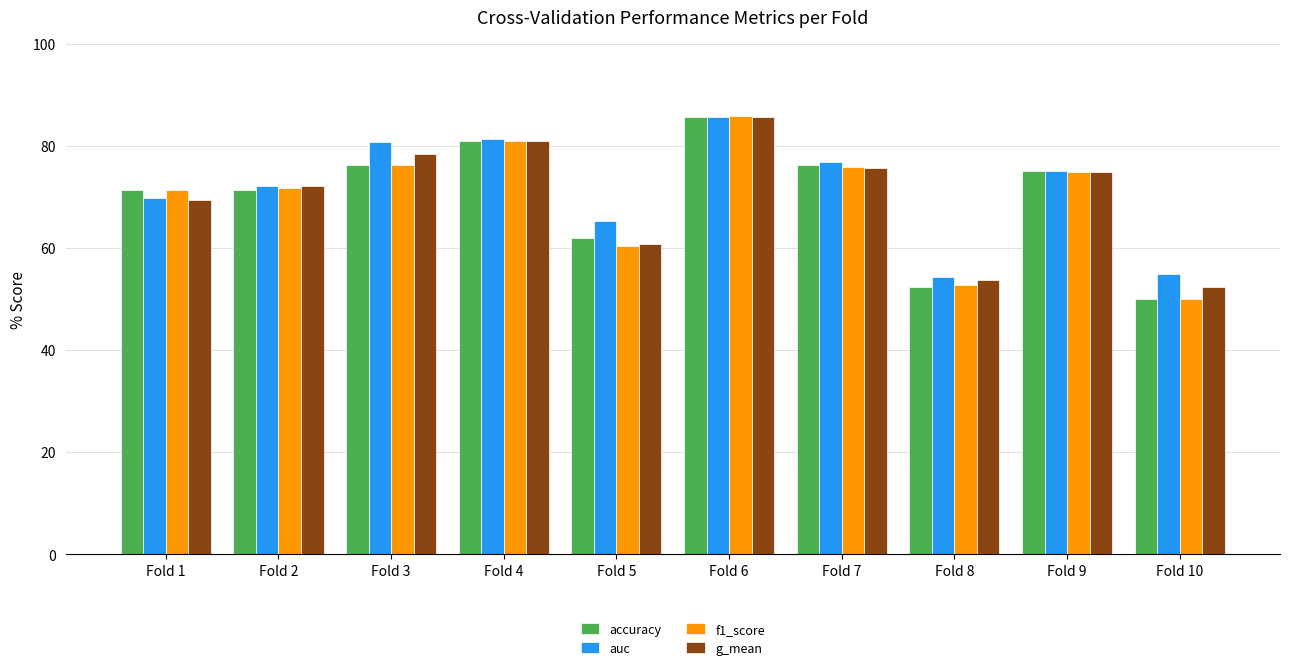

How many data points in g_mean are above 74?

5